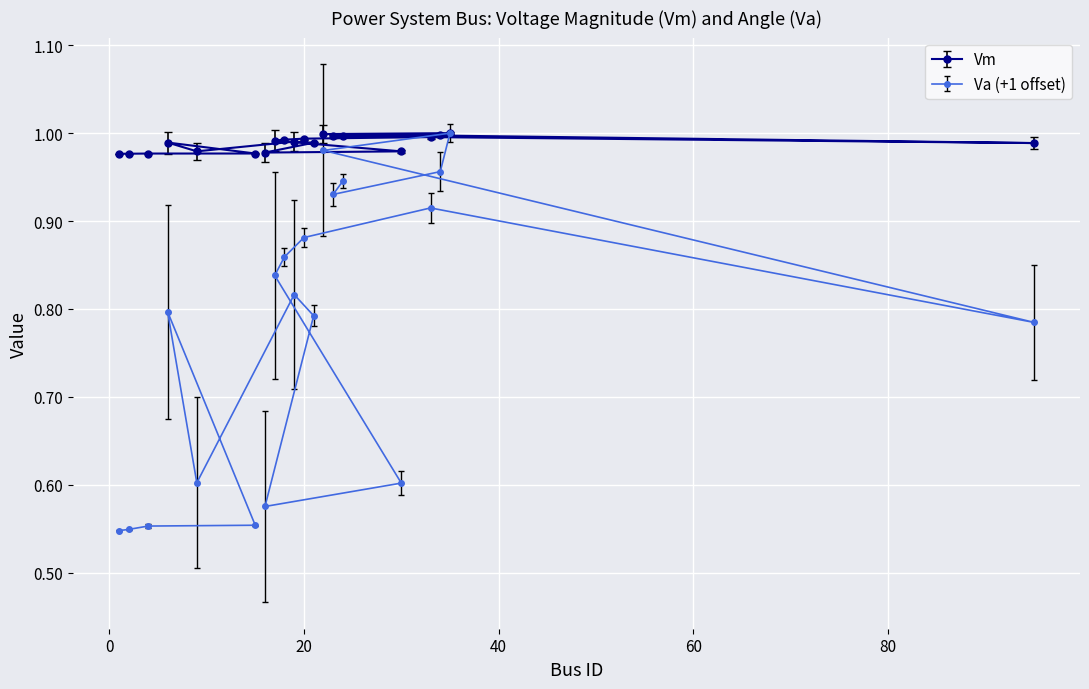

How many series are shown in this chart?

2